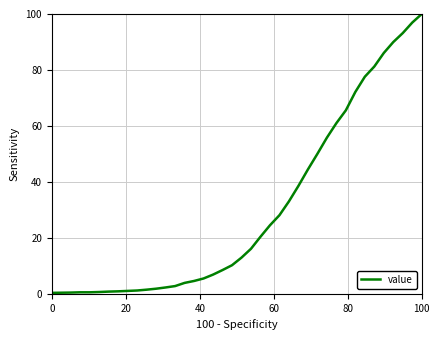

At which category does the chart reach its peak across all series?

100